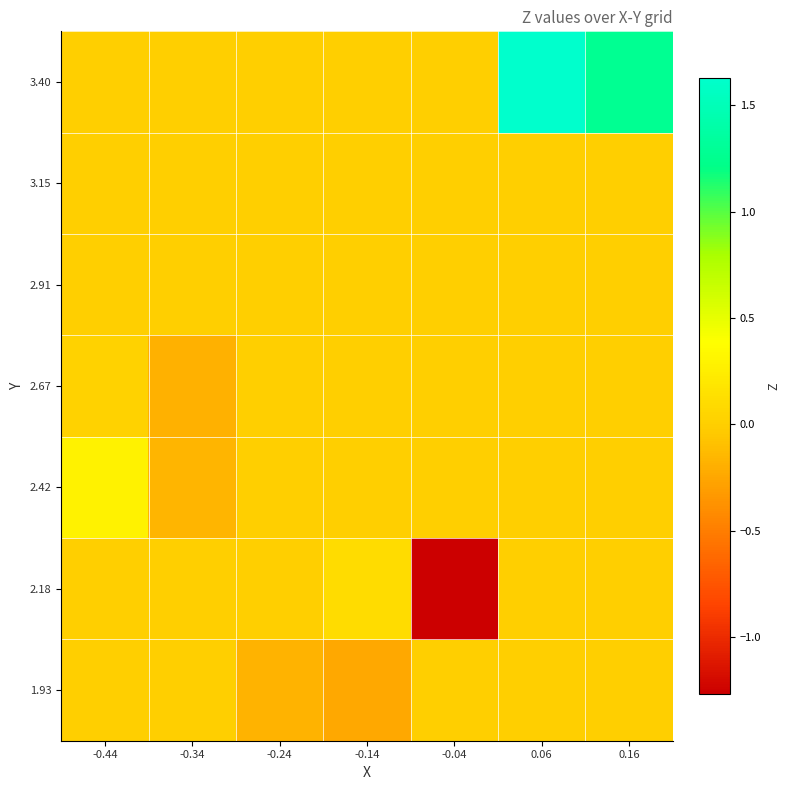

At how many categories does at least one series exceed 0?

4